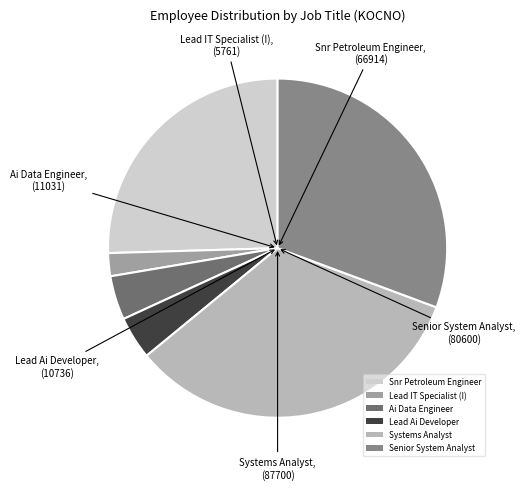

What is the ratio of the value at Senior System Analyst to the value at Systems Analyst?

0.9